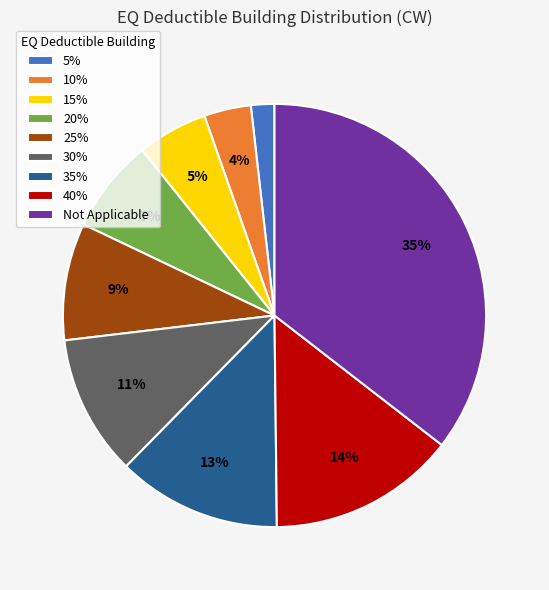

Which category has the biggest portion of the pie?

Not Applicable